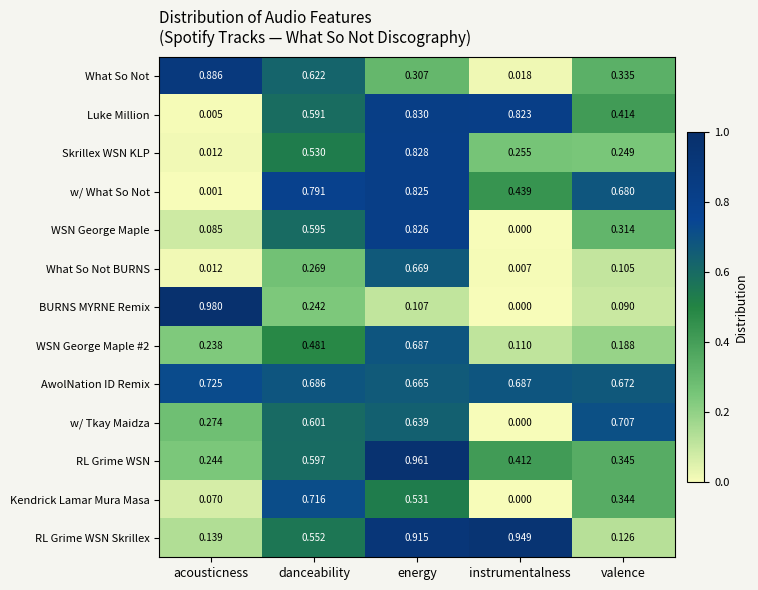

List the labels in order of BURNS MYRNE Remix value, smallest first.

instrumentalness, valence, energy, danceability, acousticness